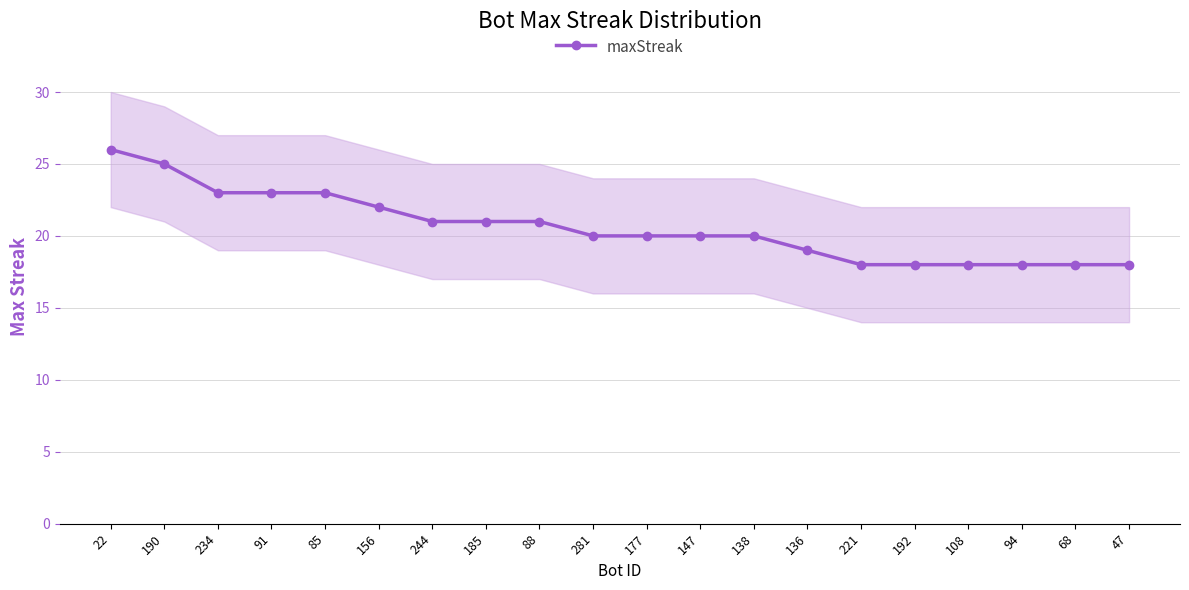

How many values are between 18 and 23?

18